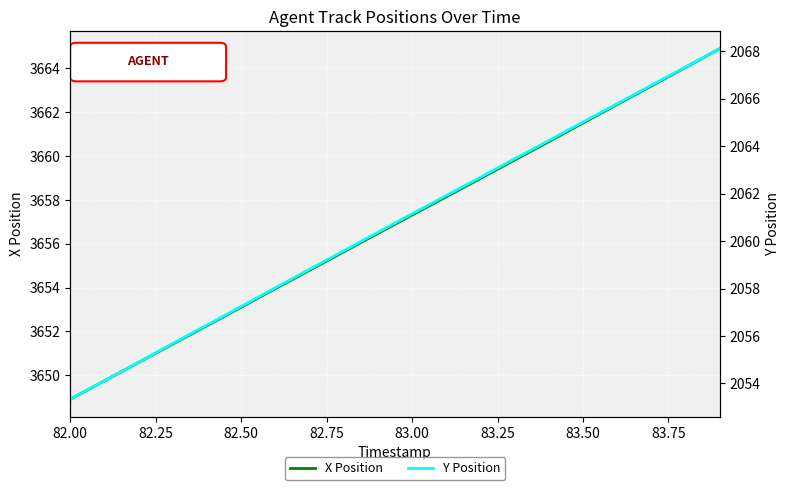

List the series in order of their peak value, lowest first.

Y Position, X Position